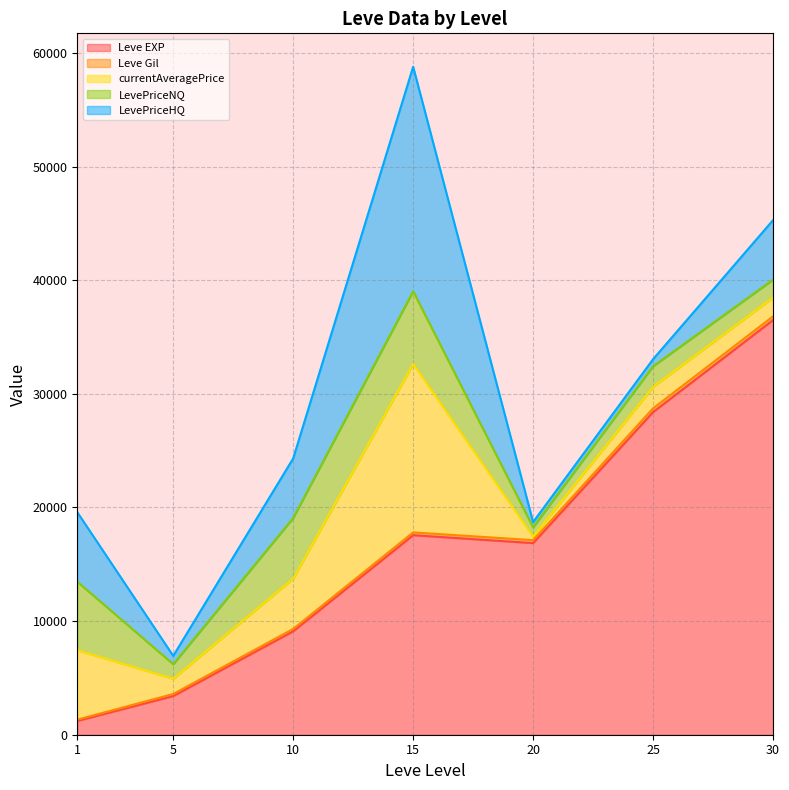

At which category is the sum across all series the highest?

15